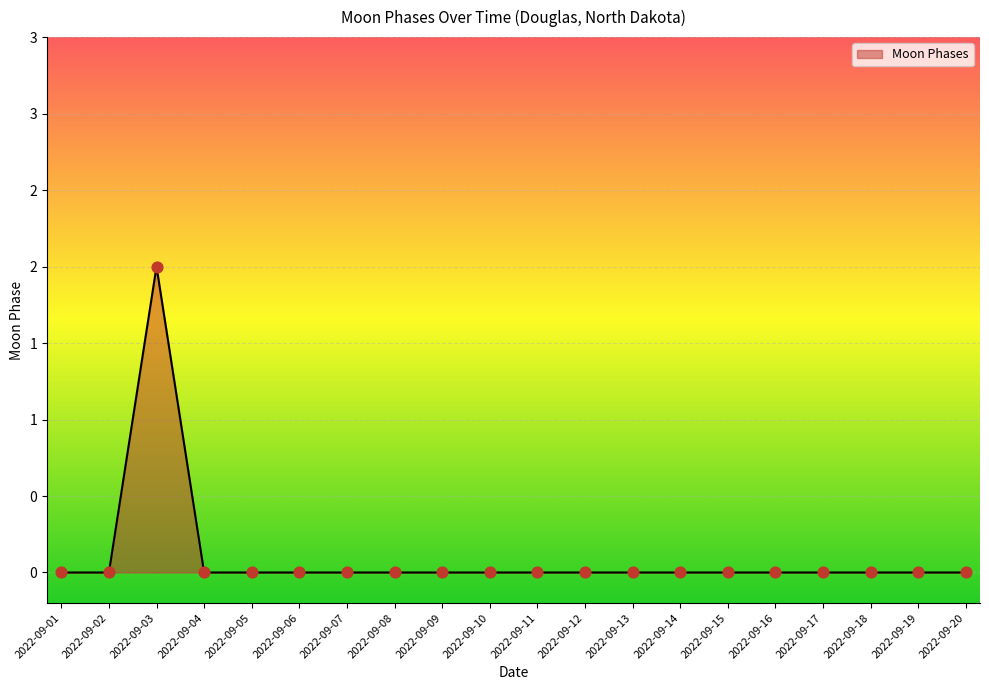

Is this an area chart (filled region under the line)?

Yes